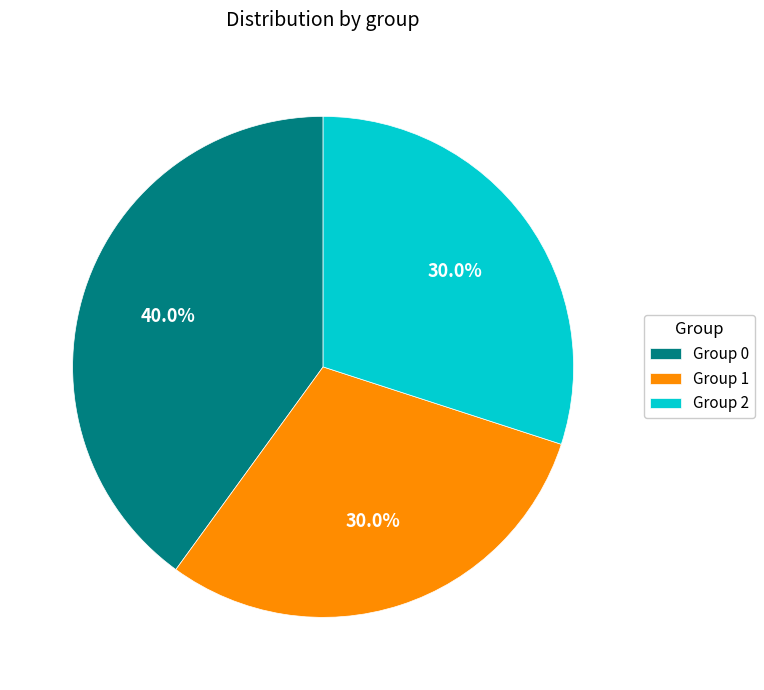

To the nearest percent, what is the average slice percentage?

33%